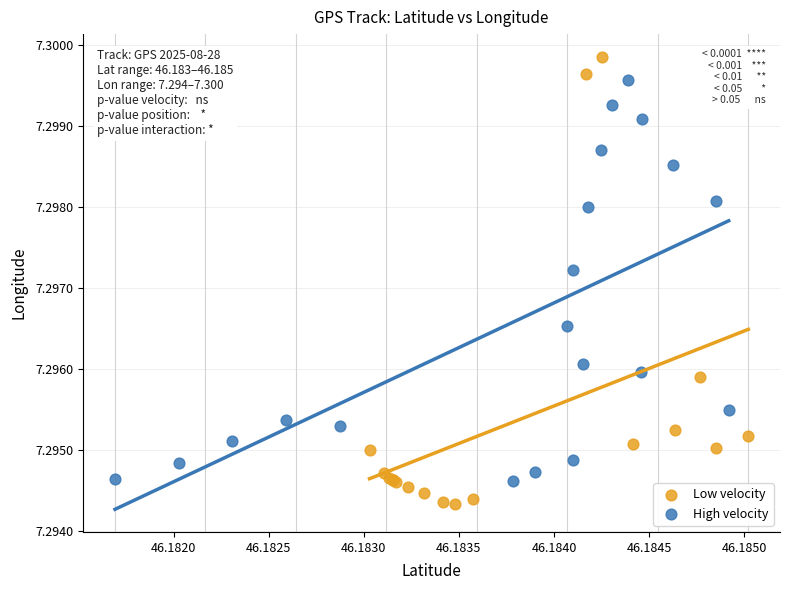

Which series has the widest spread of Y values?

Low velocity